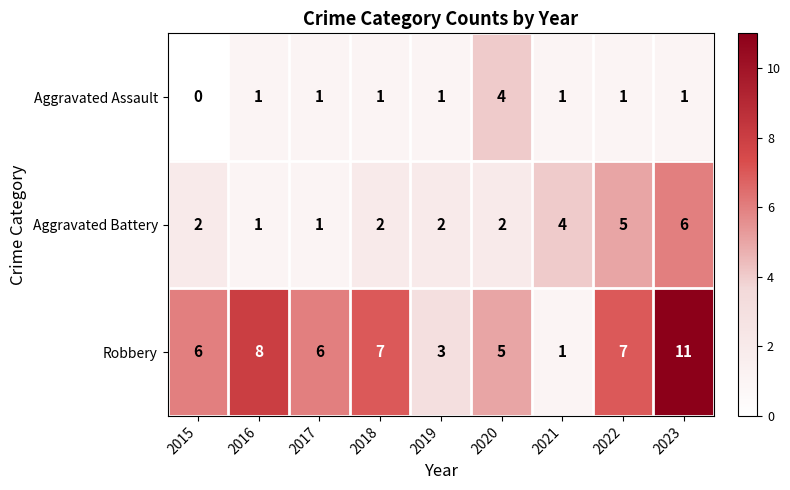

At which category is the sum across all series the highest?

2023